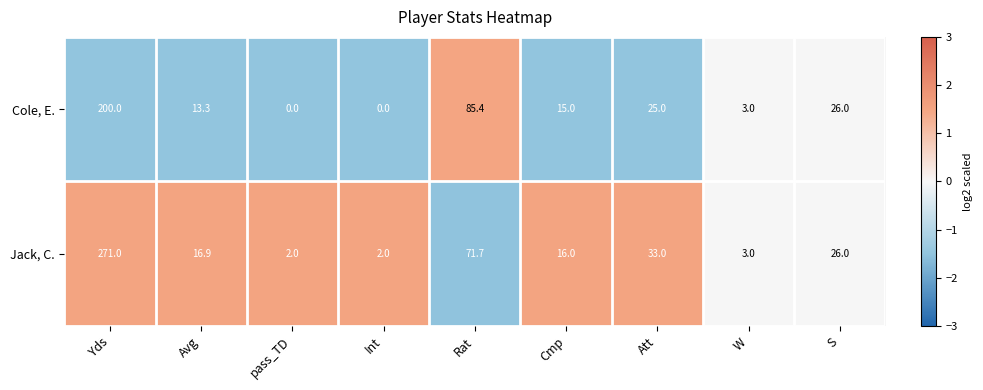

What is the average value of the Cole, E. series?

40.9